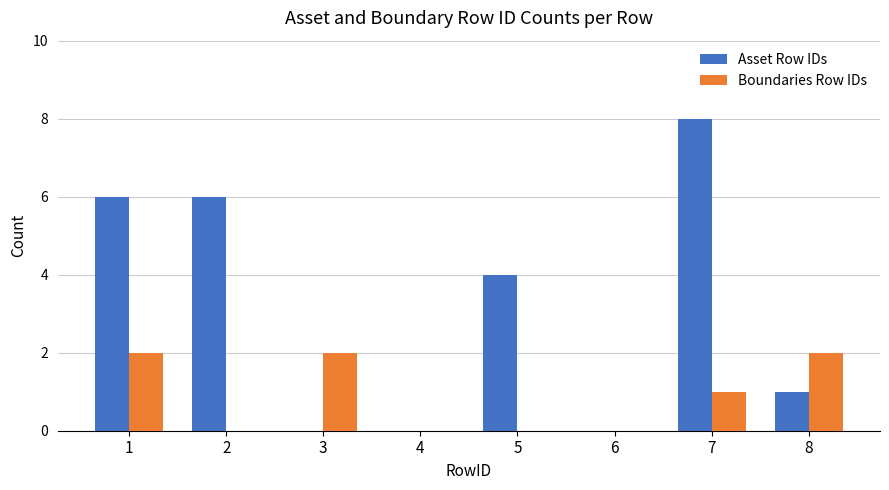

At which category is the sum across all series the highest?

7